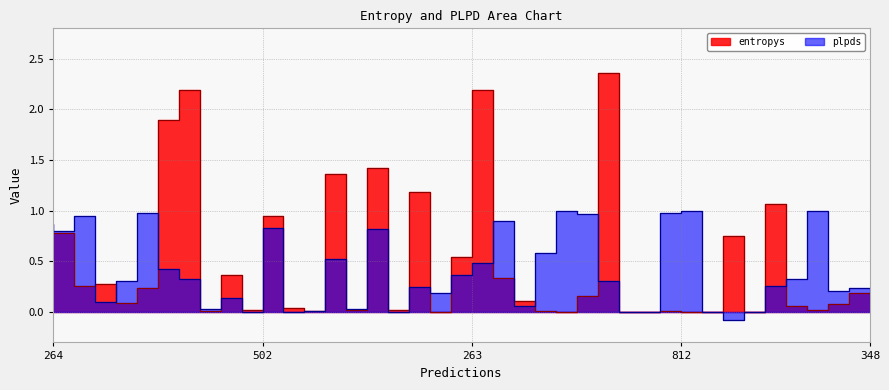

At how many categories does at least one series exceed 1?

8